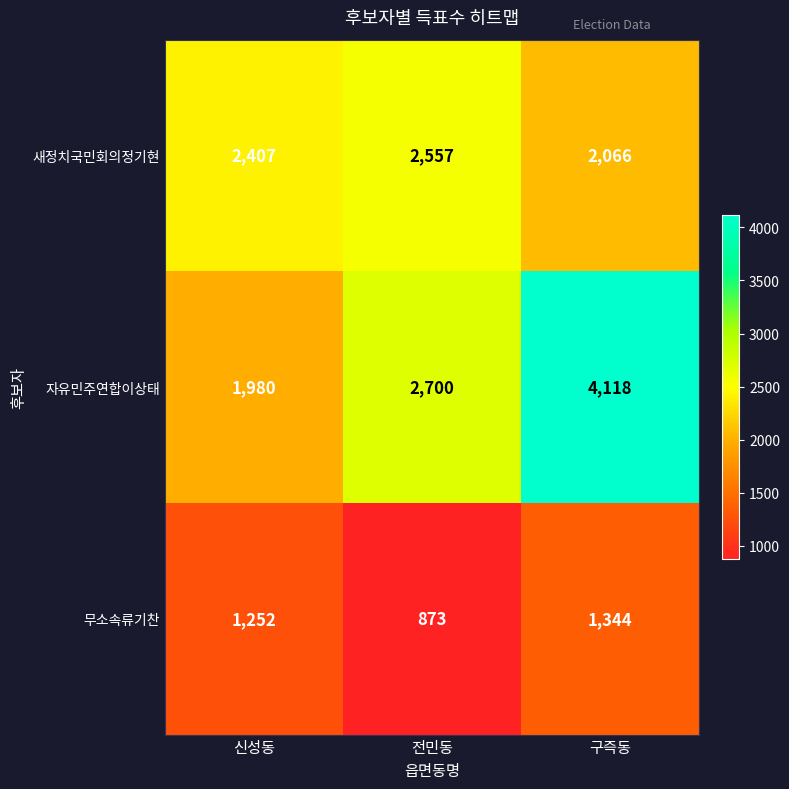

Where is 자유민주연합이상태 nearest to the value 3049?

전민동